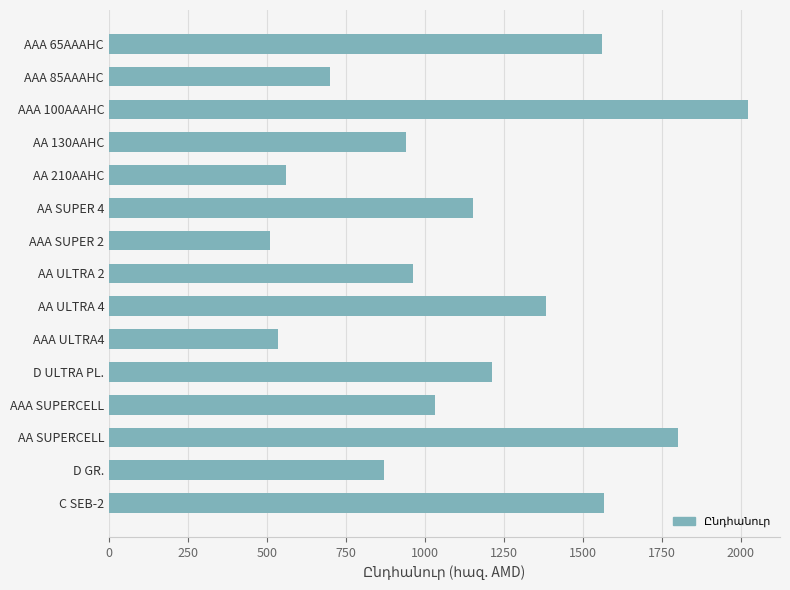

What is the ratio of the value at AA ULTRA 2 to the value at D GR.?

1.1